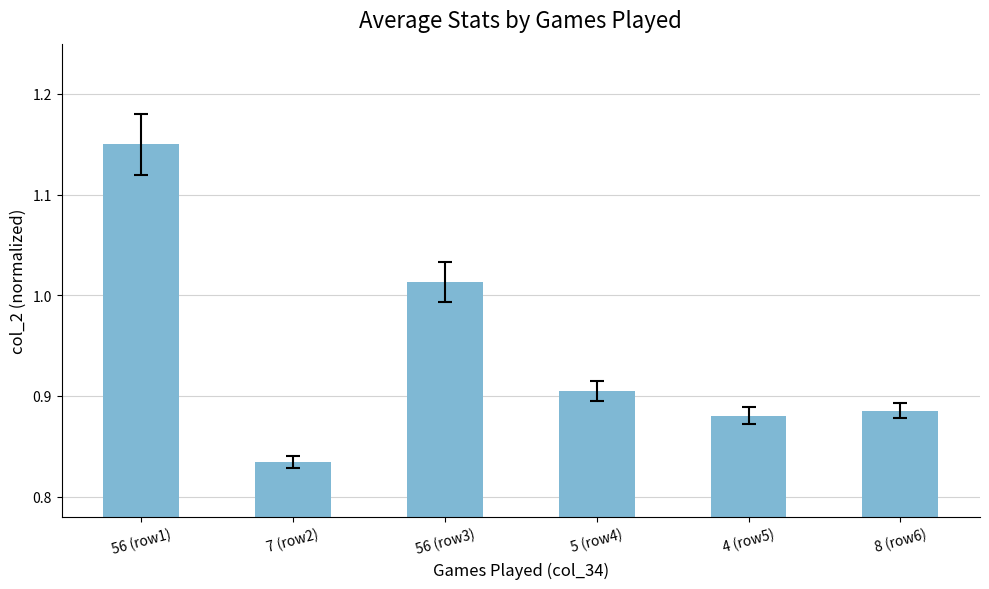

True or false: the data shows 1.2 at 4 (row5).

False